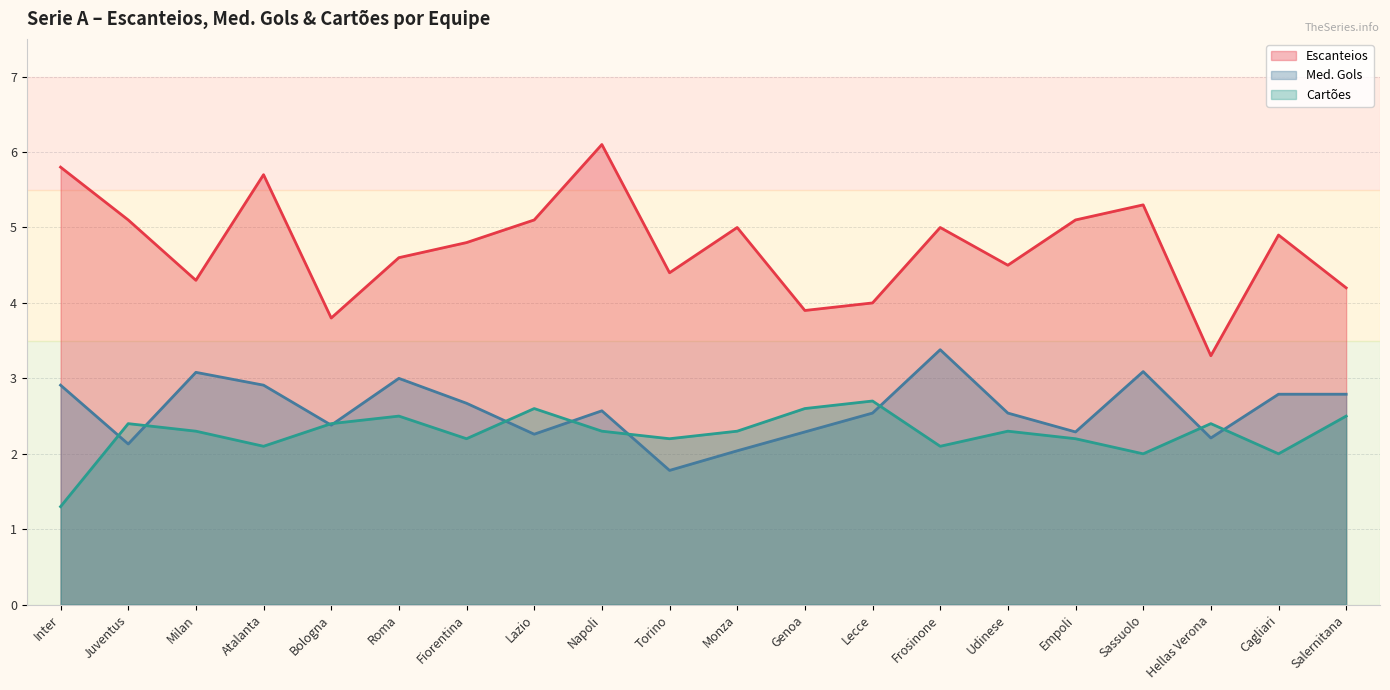

Count the number of categories in the chart.

20